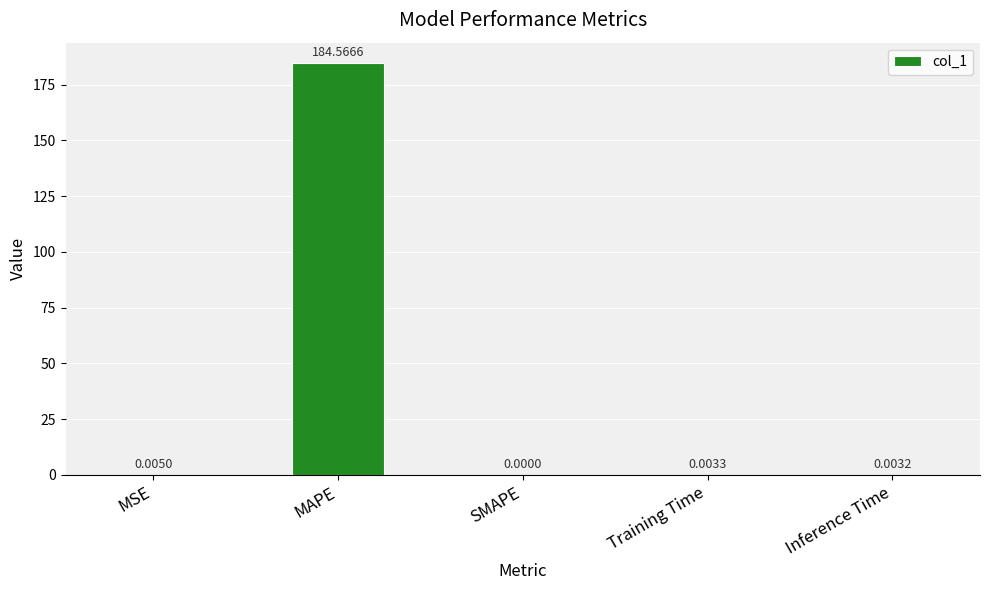

What is the sum of all values?

184.6